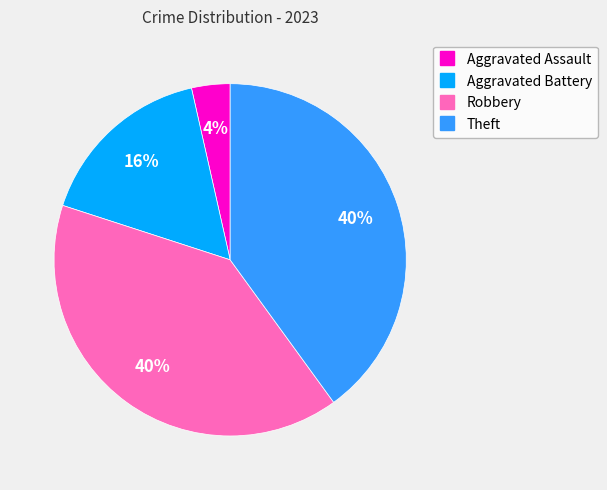

Which slice is the smallest?

Aggravated Assault